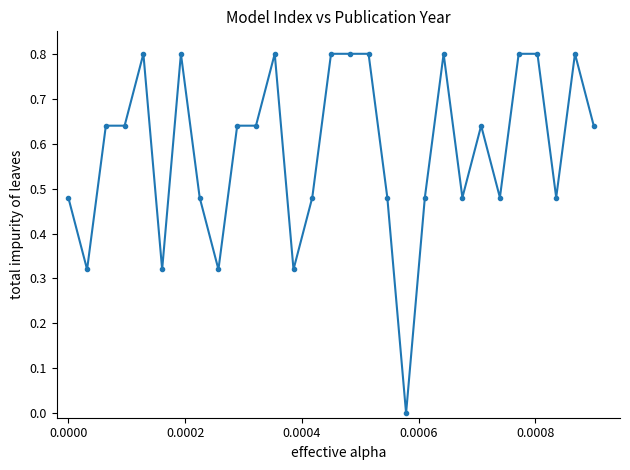

True or false: the data has more than 2 interior local peaks.

True